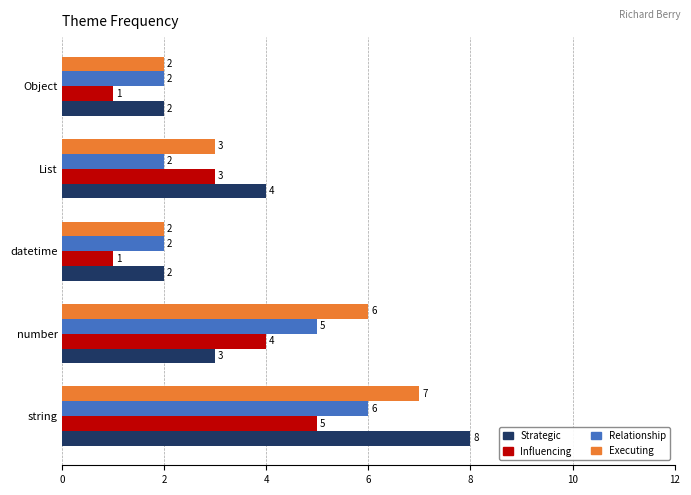

The value of Strategic at List is 1. True or false?

False